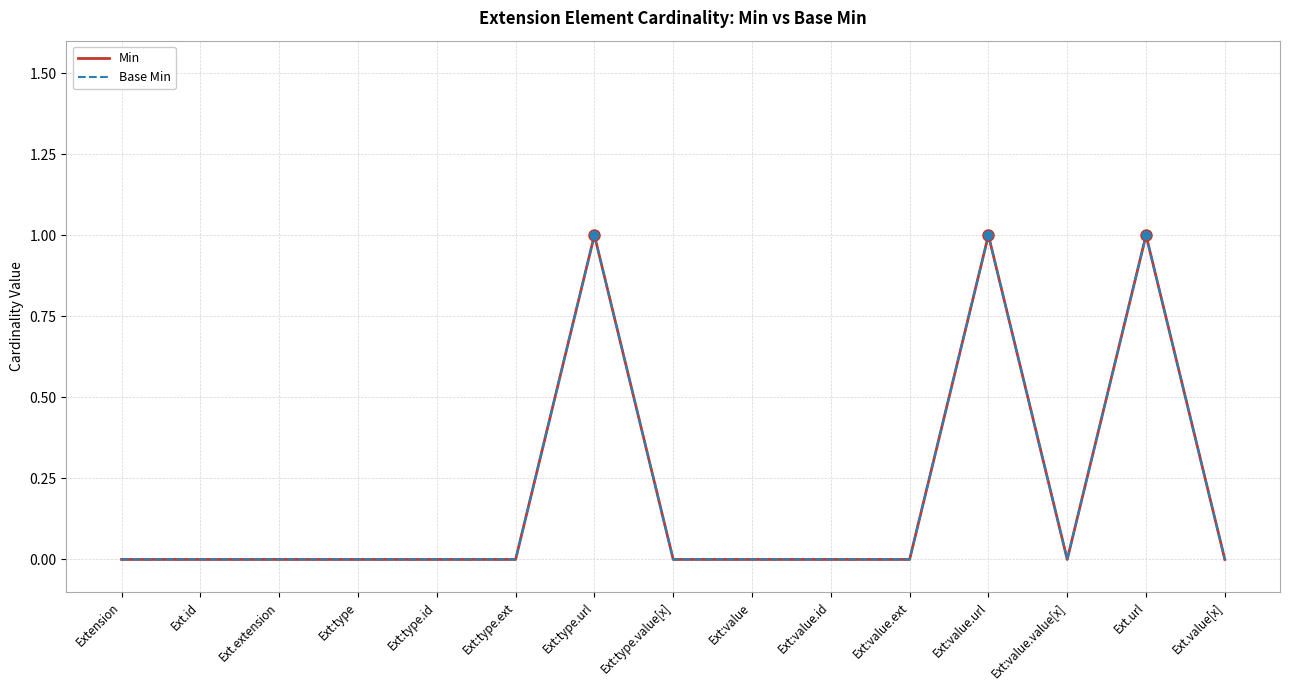

How many Min values are between 0 and 1?

15